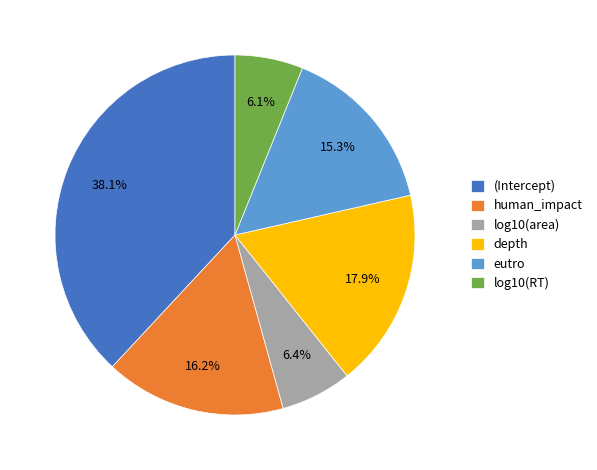

True or false: log10(area) accounts for 16% of the total.

False